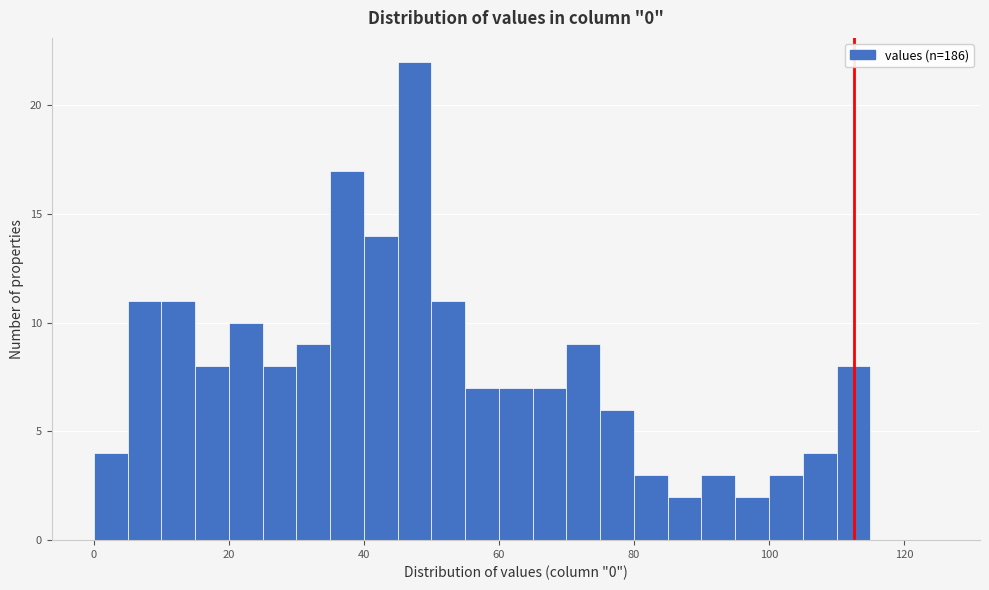

Around what value on the x-axis is the tallest bar? Give the approximate position of its centre, as read against the axis.

48